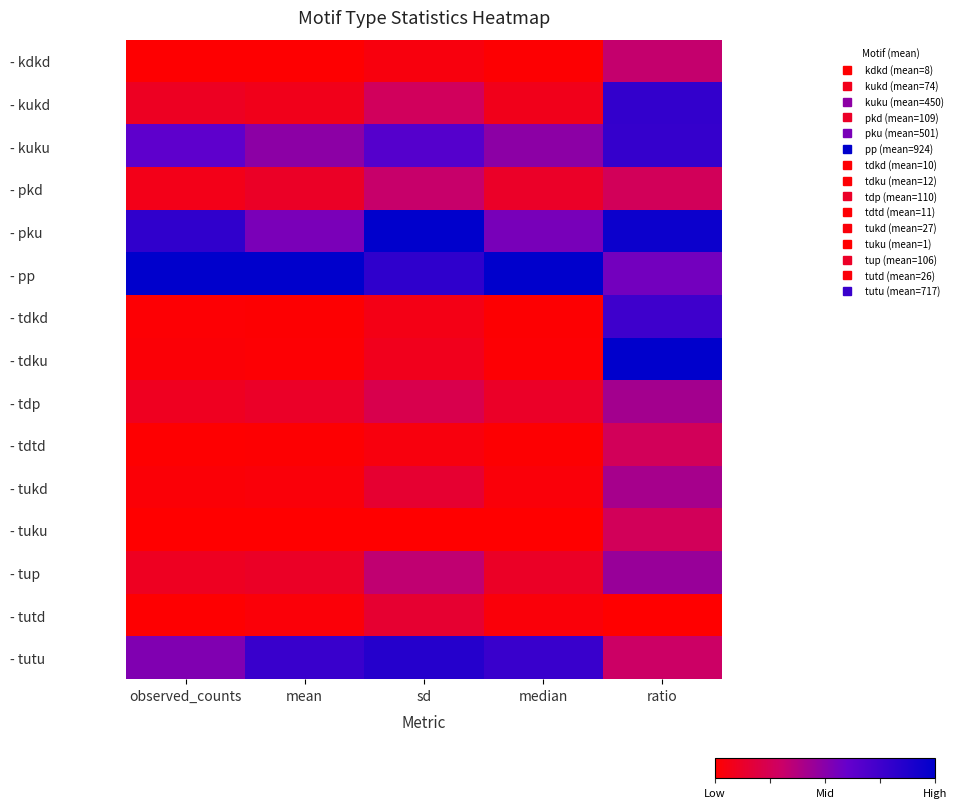

Reading right to left, extract all data points from this chart.

- kdkd: ratio=0.3	median=0.0	sd=0.0	mean=0.0	observed_counts=0.0
- kukd: ratio=0.8	median=0.1	sd=0.3	mean=0.1	observed_counts=0.1
- kuku: ratio=0.8	median=0.5	sd=0.7	mean=0.5	observed_counts=0.6
- pkd: ratio=0.3	median=0.1	sd=0.3	mean=0.1	observed_counts=0.1
- pku: ratio=0.9	median=0.5	sd=1.0	mean=0.5	observed_counts=0.8
- pp: ratio=0.6	median=1.0	sd=0.8	mean=1.0	observed_counts=1.0
- tdkd: ratio=0.8	median=0.0	sd=0.1	mean=0.0	observed_counts=0.0
- tdku: ratio=1.0	median=0.0	sd=0.1	mean=0.0	observed_counts=0.0
- tdp: ratio=0.4	median=0.1	sd=0.2	mean=0.1	observed_counts=0.1
- tdtd: ratio=0.3	median=0.0	sd=0.0	mean=0.0	observed_counts=0.0
- tukd: ratio=0.4	median=0.0	sd=0.1	mean=0.0	observed_counts=0.0
- tuku: ratio=0.3	median=0.0	sd=0.0	mean=0.0	observed_counts=0.0
- tup: ratio=0.5	median=0.1	sd=0.3	mean=0.1	observed_counts=0.1
- tutd: ratio=0.0	median=0.0	sd=0.1	mean=0.0	observed_counts=0.0
- tutu: ratio=0.3	median=0.8	sd=0.9	mean=0.8	observed_counts=0.5